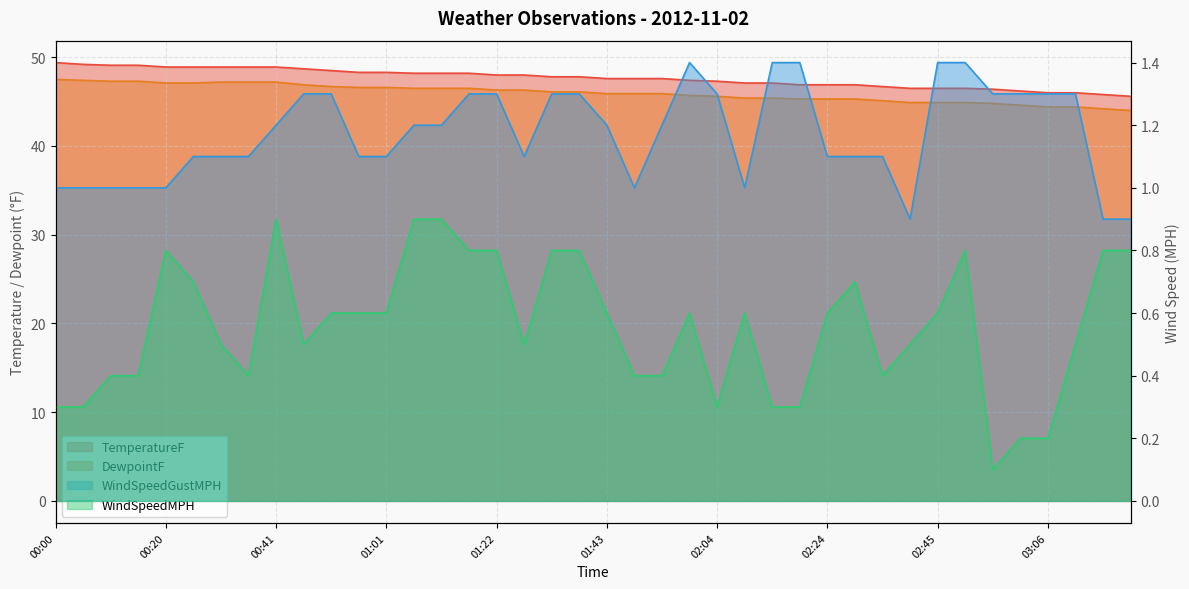

At which label does WindSpeedMPH reach its peak?

00:41